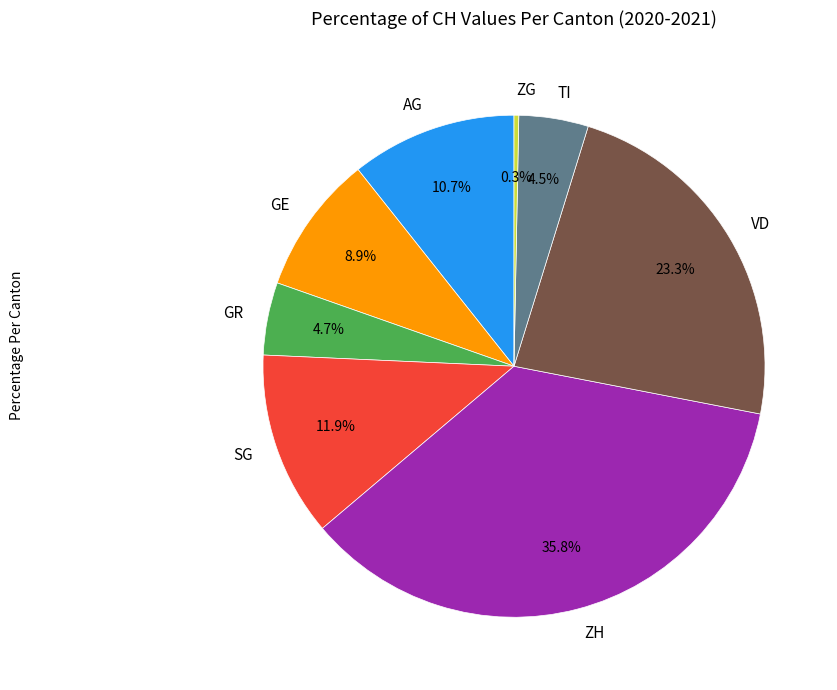

To the nearest percent, what is the difference between the largest and smallest slice percentages?

35%